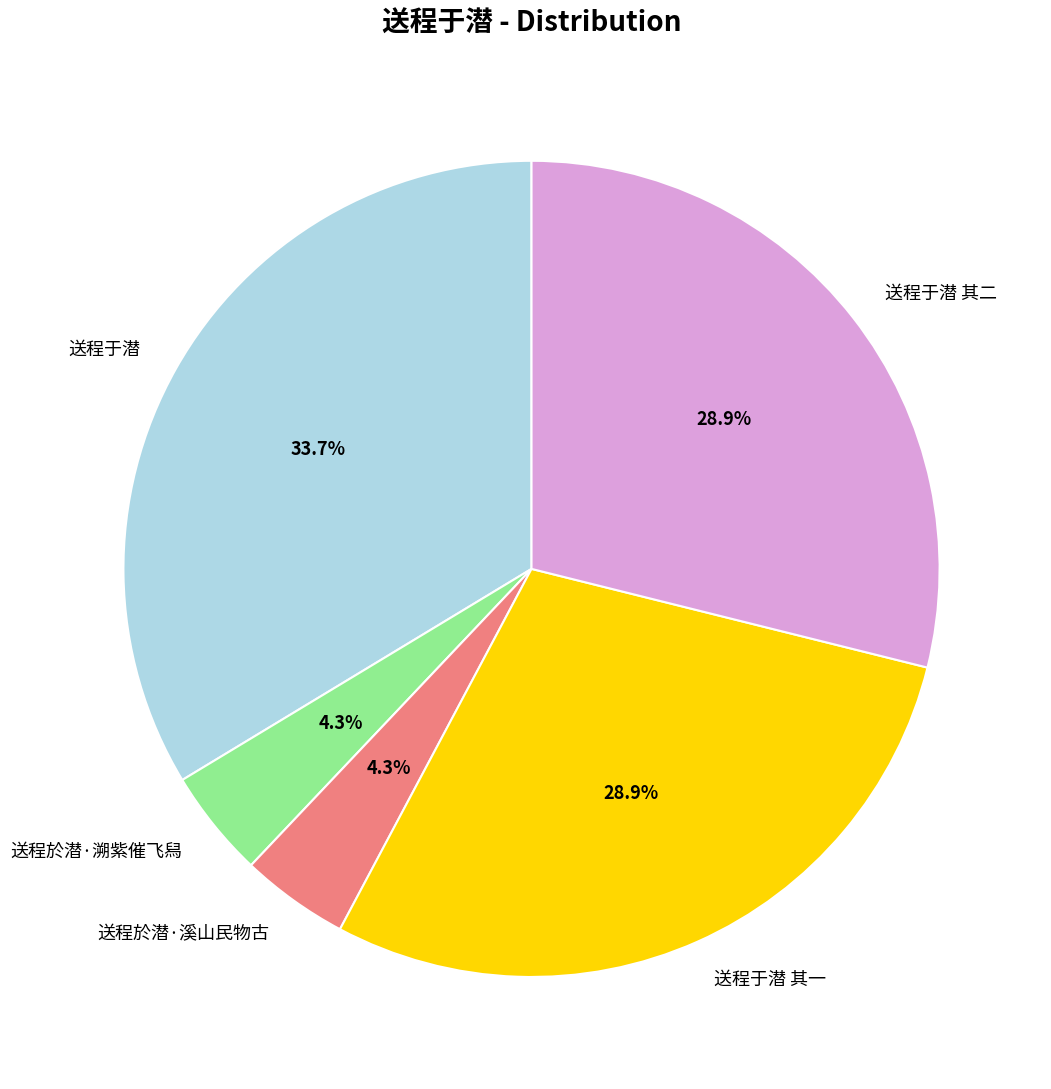

Is it true that 送程于潜 其二 is 29% of the pie?

True